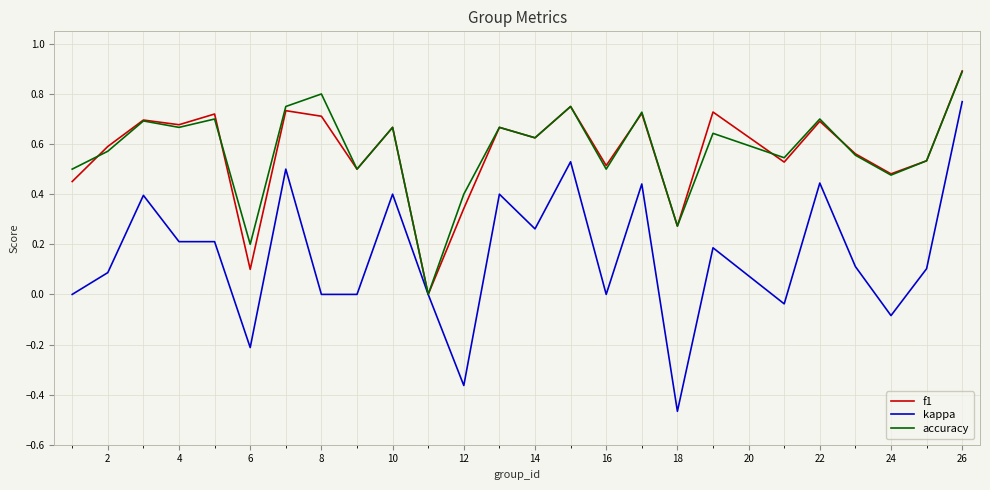

What is the maximum value shown in the chart?

0.9